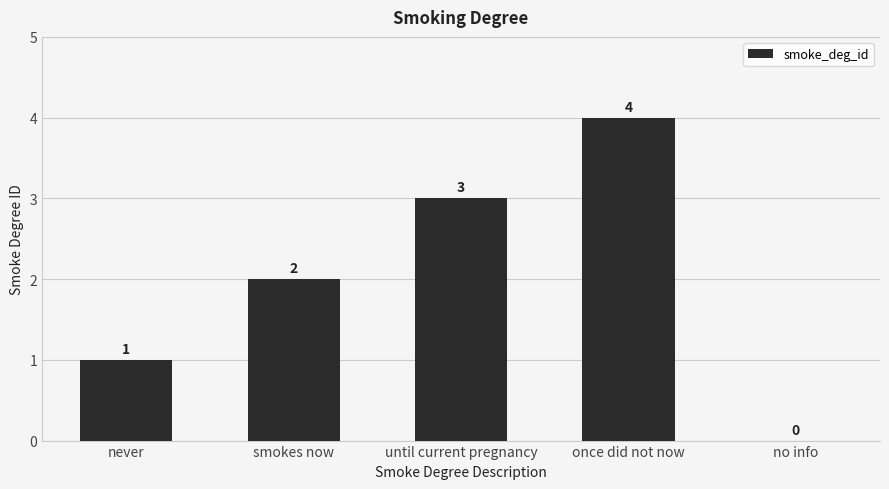

Reading left to right, extract all data points from this chart.

1	2	3	4	0